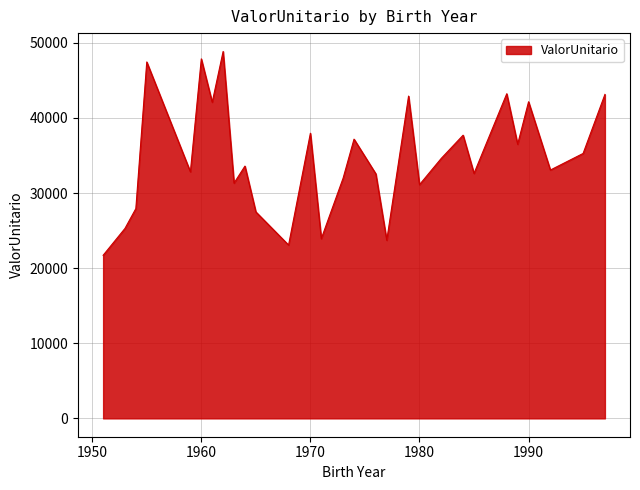

What is the maximum value shown in the chart?

48853.0